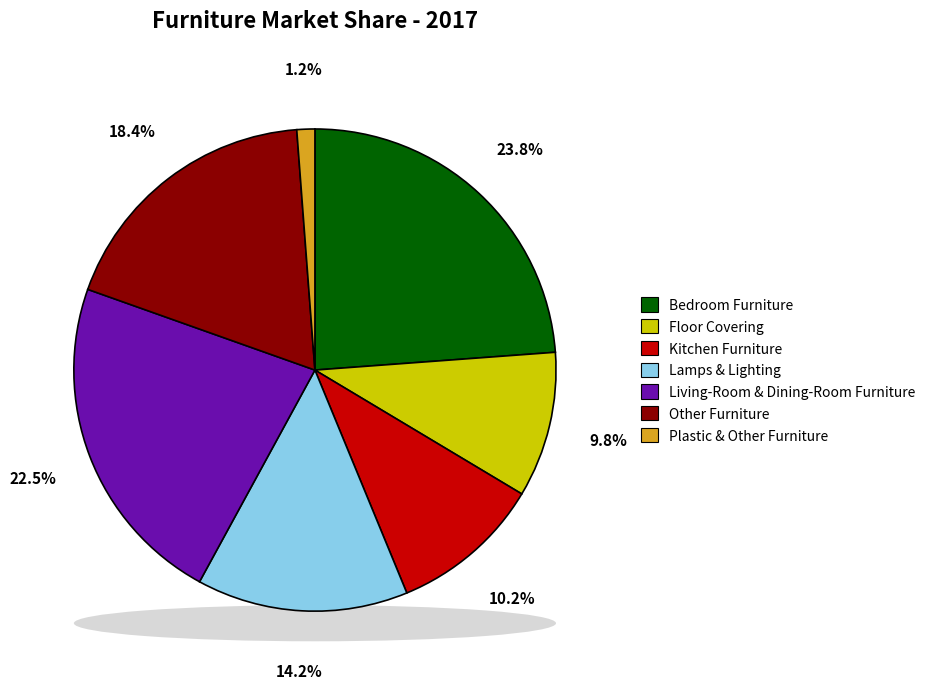

Which slice is the largest?

Bedroom Furniture